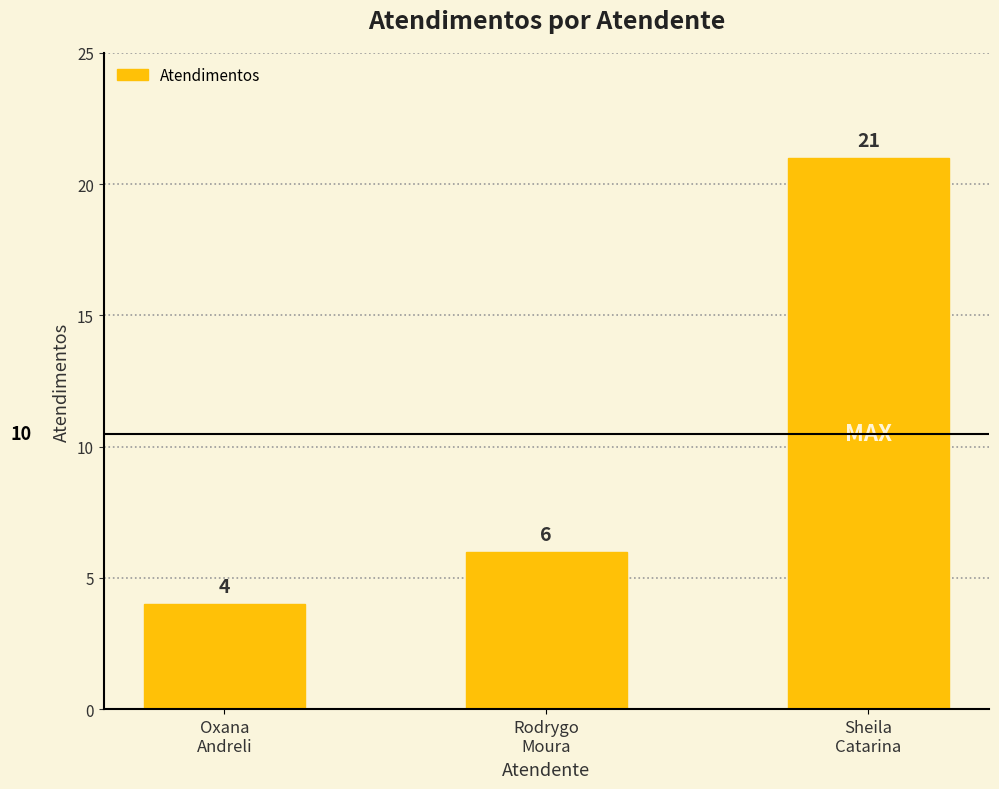

The chart shows a value of 4 at Oxana
Andreli. True or false?

True